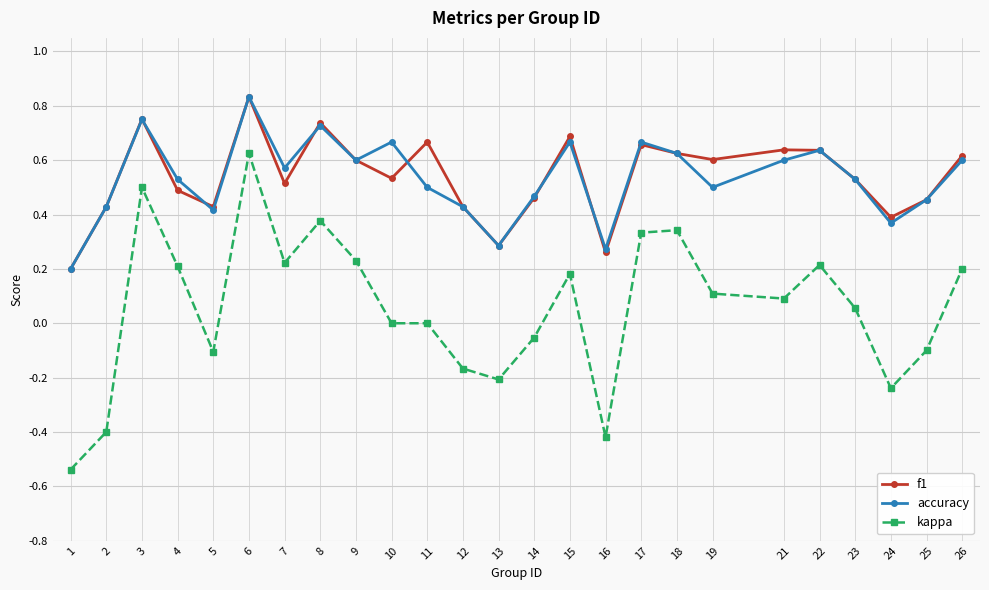

At how many categories does at least one series exceed 0?

25